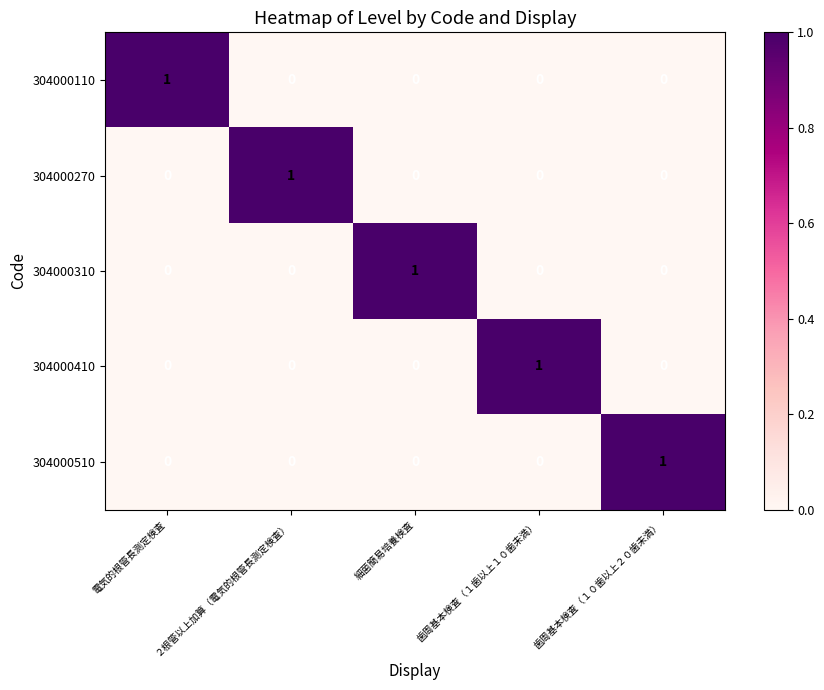

The value of 304000510 at 細菌簡易培養検査 is 0. True or false?

True